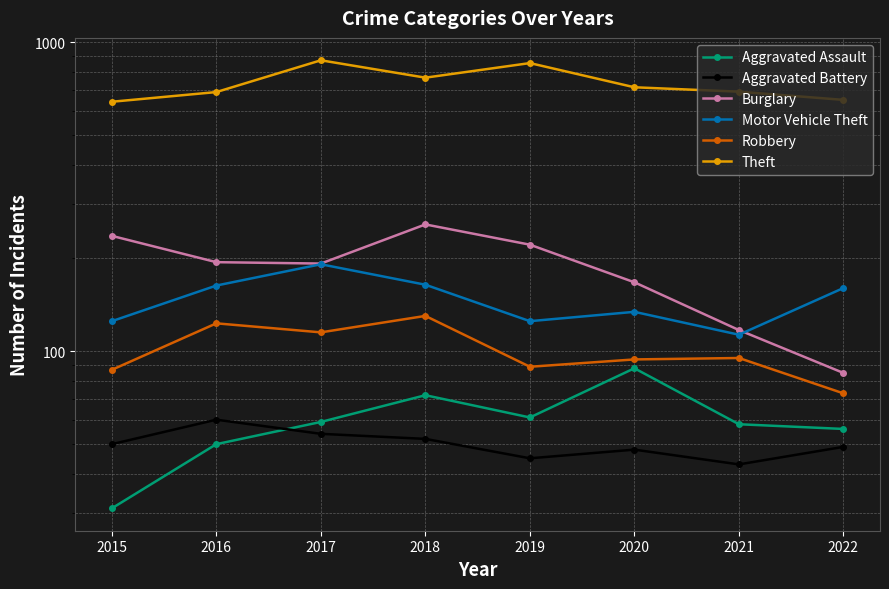

Where is Burglary nearest to the value 171?

2020